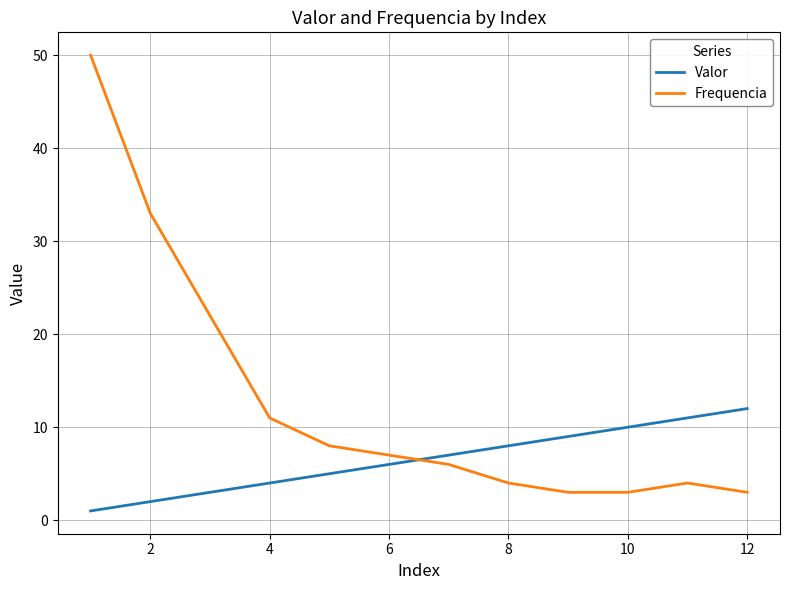

What is the highest value of the Frequencia series?

50